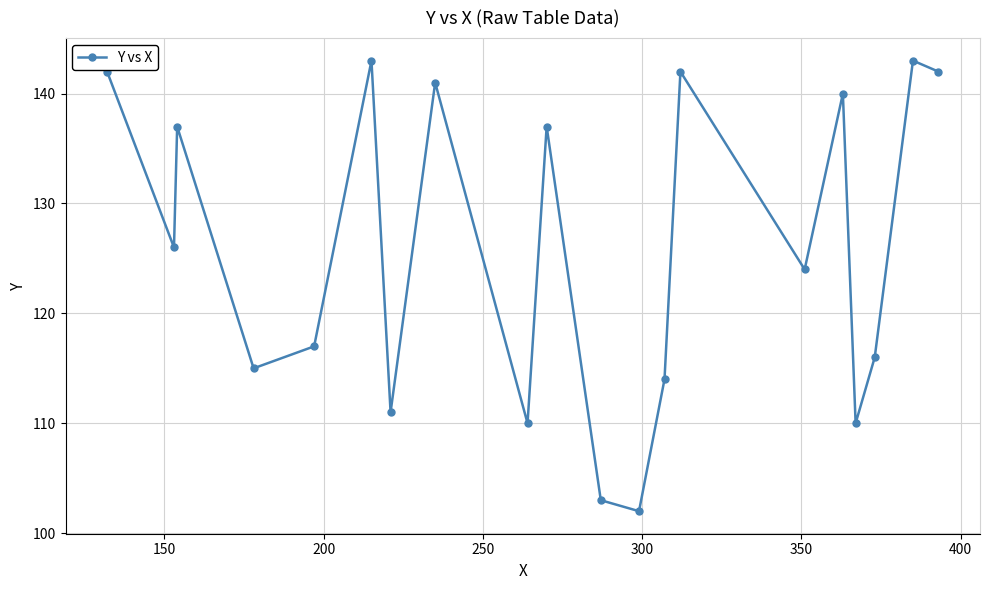

How many lines are shown in the chart?

1